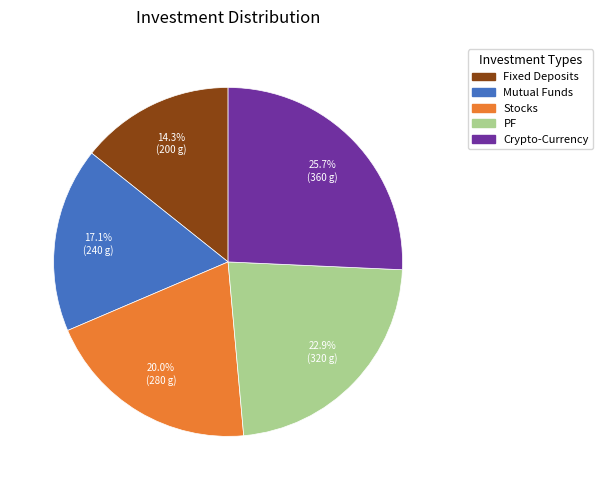

Is the sum of Stocks and PF greater than half?

No